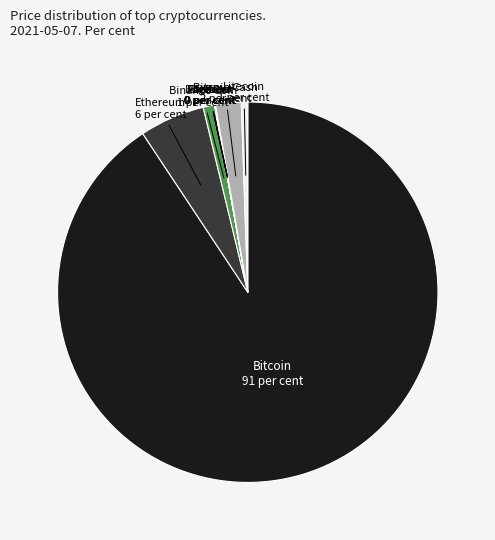

What is the largest slice in the pie chart?

Bitcoin